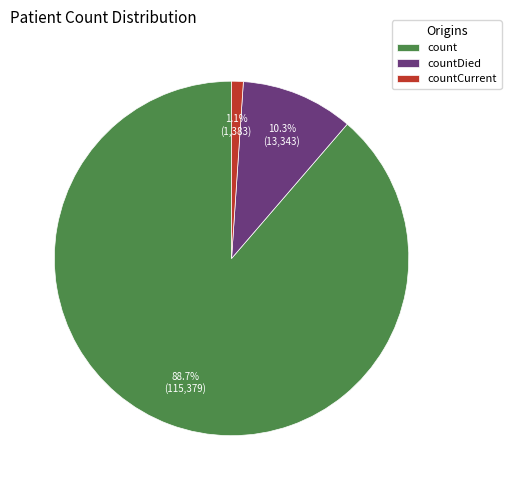

Do countDied and countCurrent together represent more than half of the pie?

No